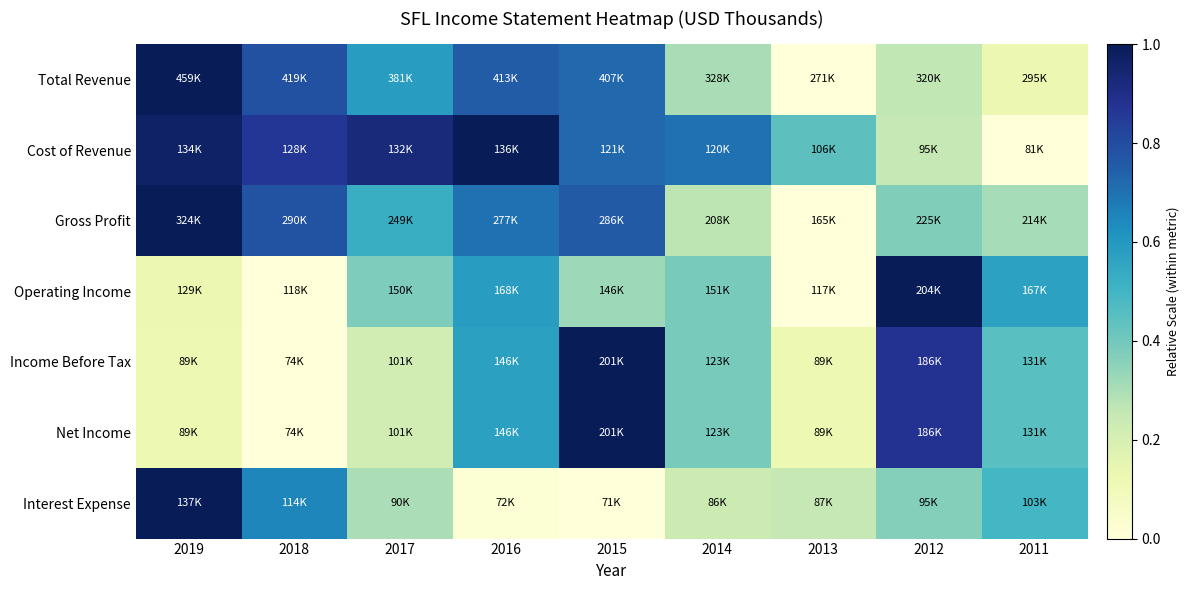

Reading left to right, what are all the values shown in this chart?

Total Revenue: 2019=1.0	2018=0.8	2017=0.6	2016=0.8	2015=0.7	2014=0.3	2013=0.0	2012=0.3	2011=0.1
Cost of Revenue: 2019=1.0	2018=0.9	2017=0.9	2016=1.0	2015=0.7	2014=0.7	2013=0.4	2012=0.3	2011=0.0
Gross Profit: 2019=1.0	2018=0.8	2017=0.5	2016=0.7	2015=0.8	2014=0.3	2013=0.0	2012=0.4	2011=0.3
Operating Income: 2019=0.1	2018=0.0	2017=0.4	2016=0.6	2015=0.3	2014=0.4	2013=0.0	2012=1.0	2011=0.6
Income Before Tax: 2019=0.1	2018=0.0	2017=0.2	2016=0.6	2015=1.0	2014=0.4	2013=0.1	2012=0.9	2011=0.5
Net Income: 2019=0.1	2018=0.0	2017=0.2	2016=0.6	2015=1.0	2014=0.4	2013=0.1	2012=0.9	2011=0.5
Interest Expense: 2019=1.0	2018=0.7	2017=0.3	2016=0.0	2015=0.0	2014=0.2	2013=0.2	2012=0.4	2011=0.5